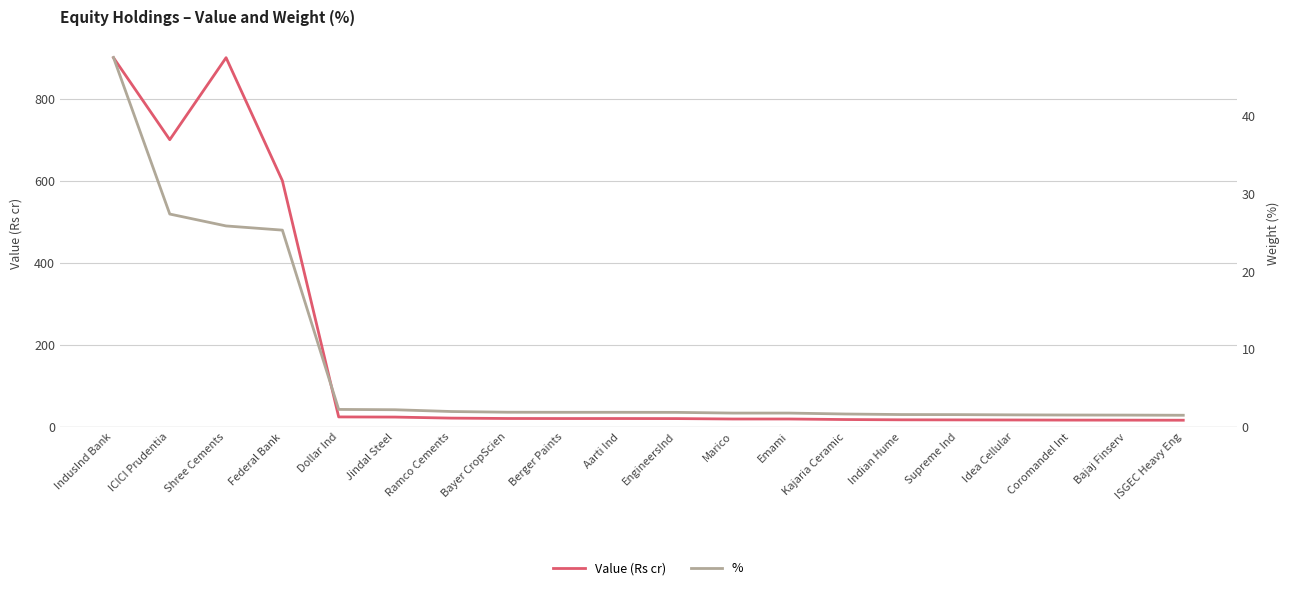

What is the average value of the Value (Rs cr) series?

170.3